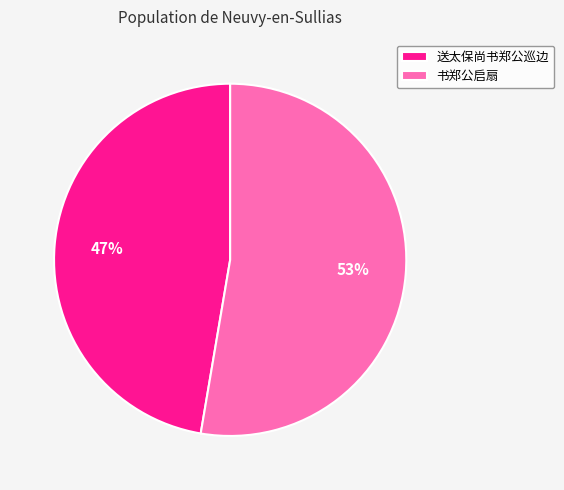

To the nearest percent, what is the combined percentage of 送太保尚书郑公巡边 and 书郑公启扇?

100%